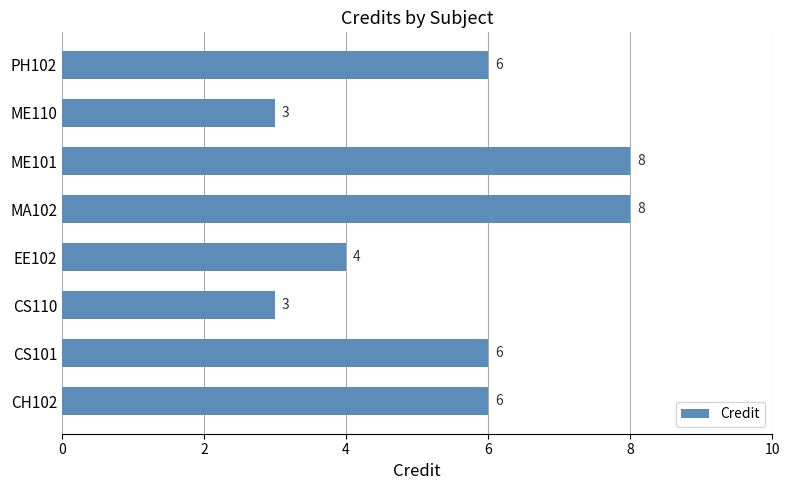

How many values are below 6?

3